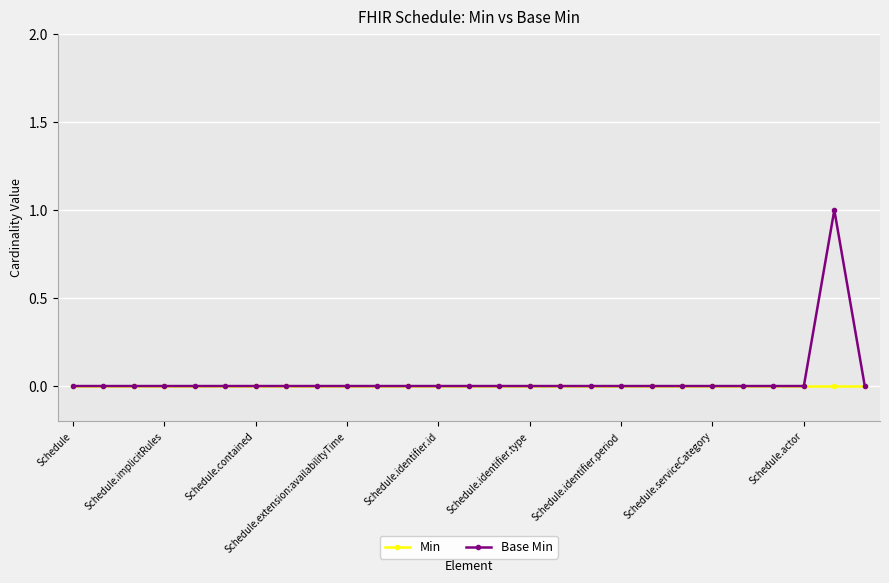

List the series in order of their peak value, lowest first.

Min, Base Min